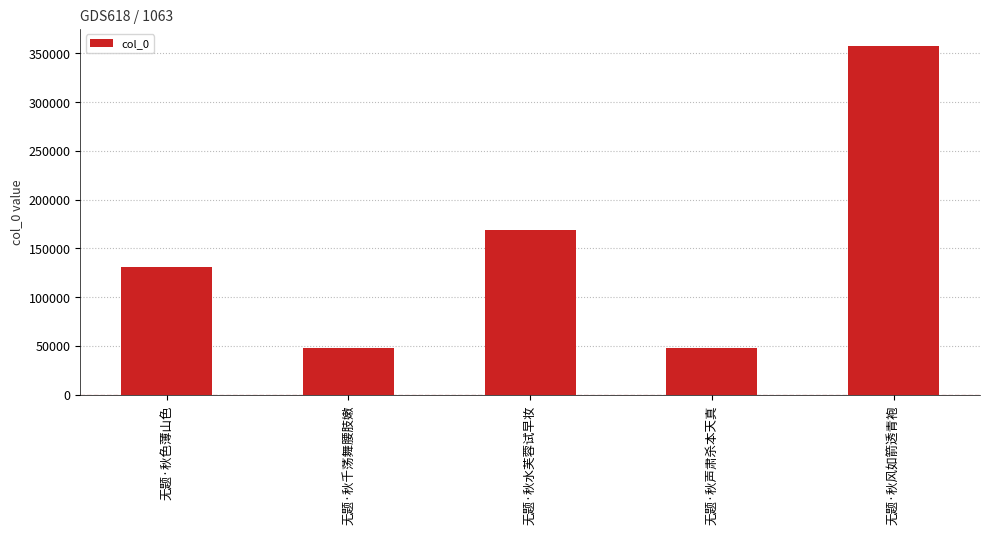

Which has a higher value, 无题·秋色薄山色 or 无题·秋水芙蓉试早妆?

无题·秋水芙蓉试早妆